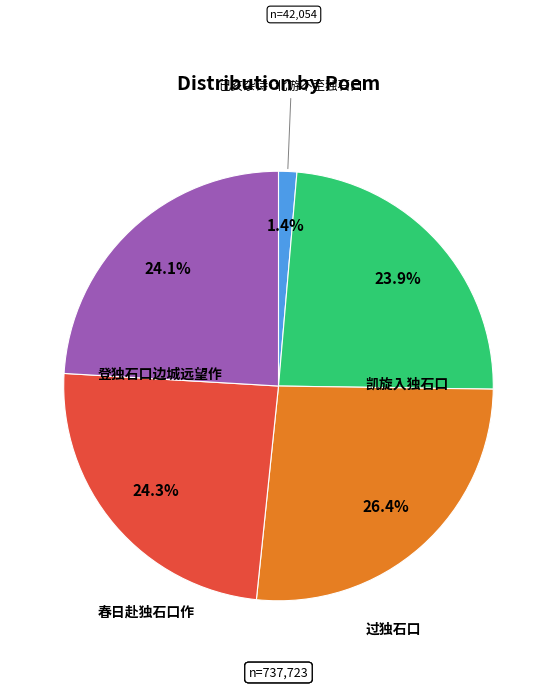

Is 凯旋入独石口 the majority of the pie?

No